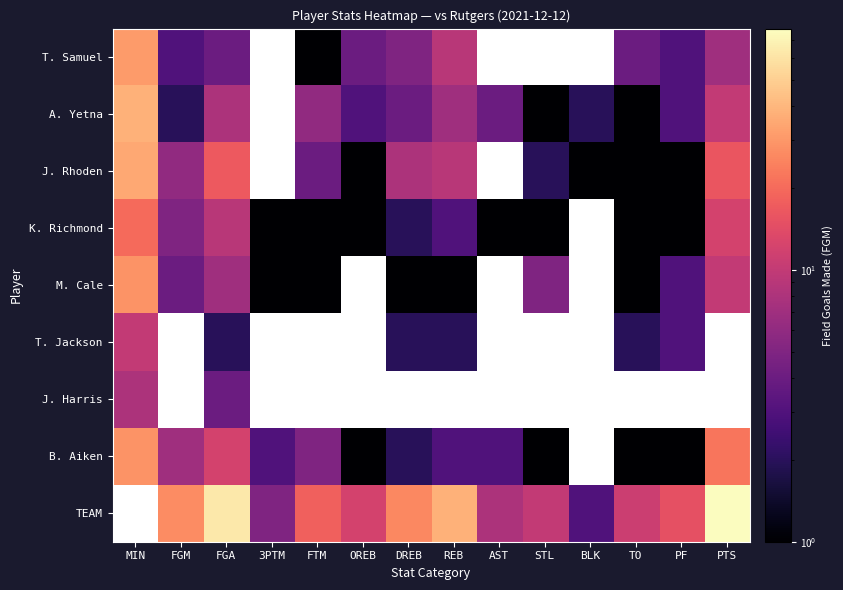

What is the greatest value displayed?

77